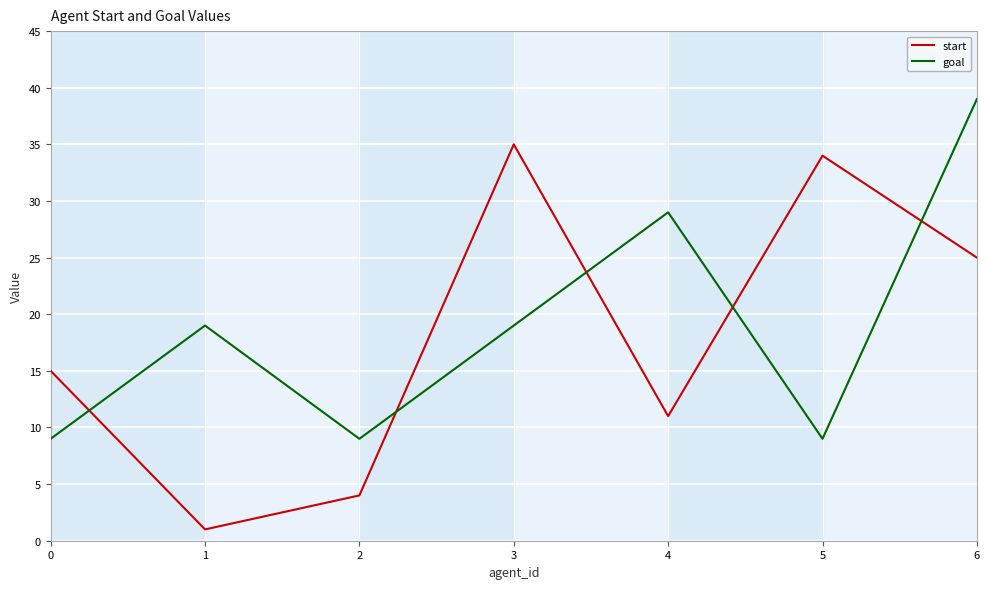

What are all the series names shown in the legend?

start, goal